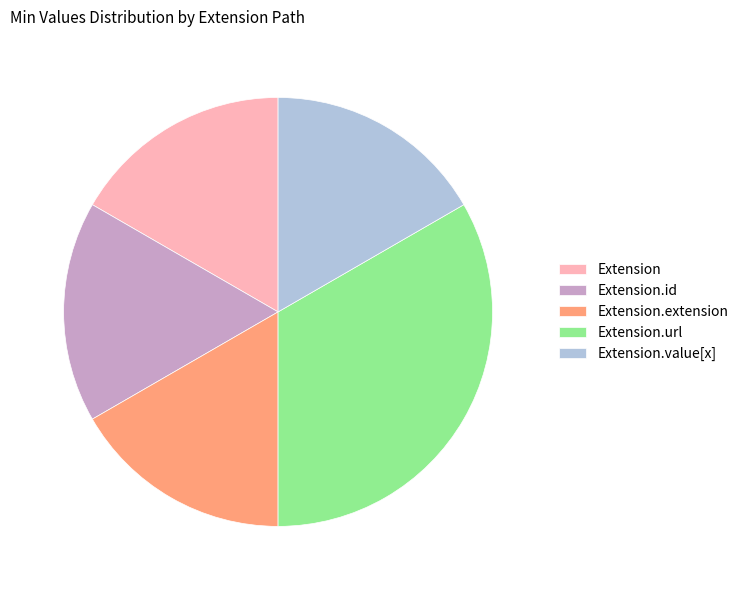

Count the number of slices in the pie.

5